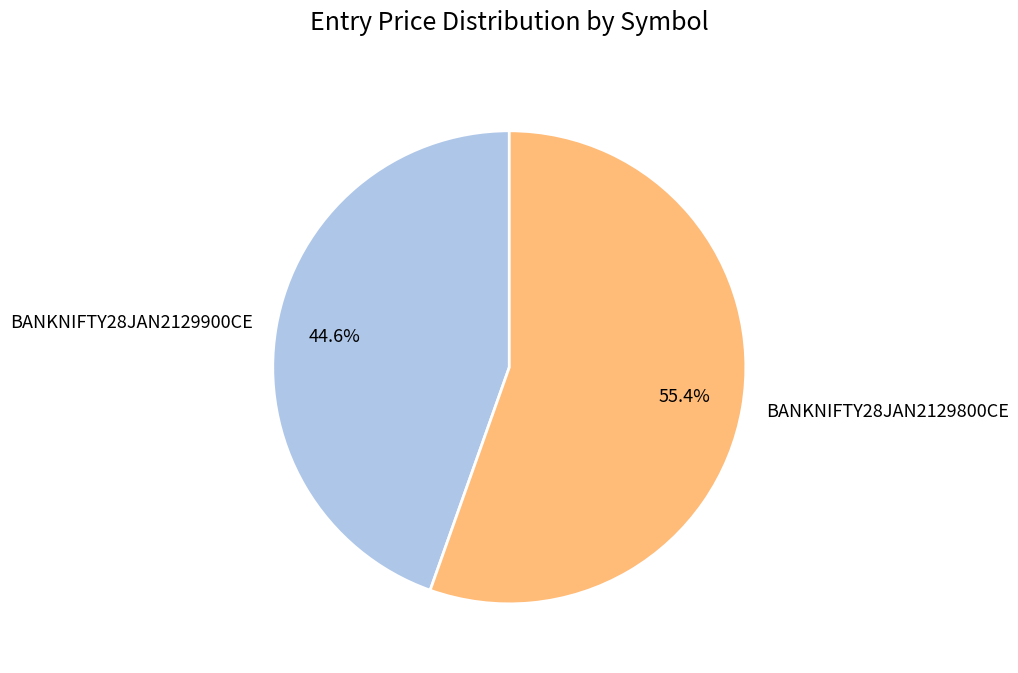

Is there a majority slice in this chart?

Yes